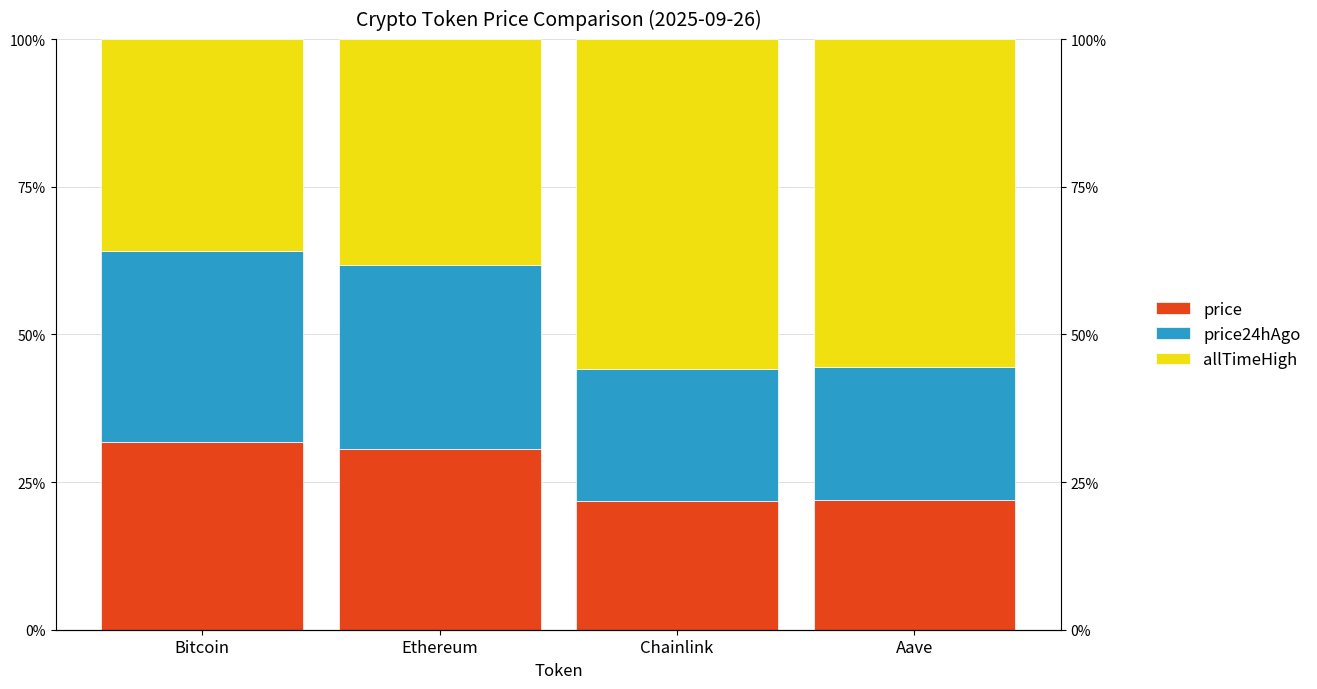

Count the number of categories in the chart.

4